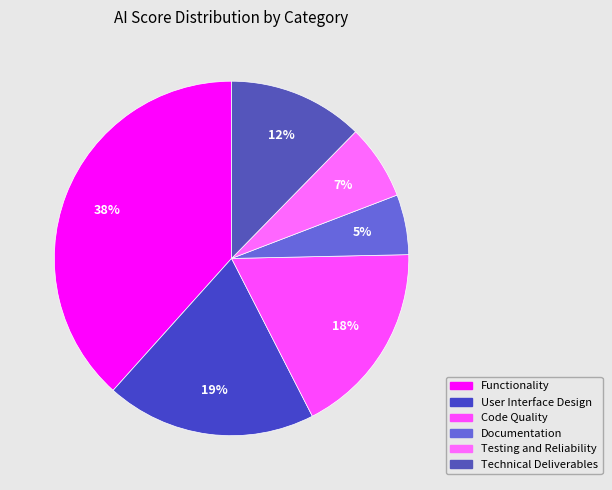

To the nearest percent, what is the difference between the User Interface Design and Testing and Reliability slice percentages?

12%